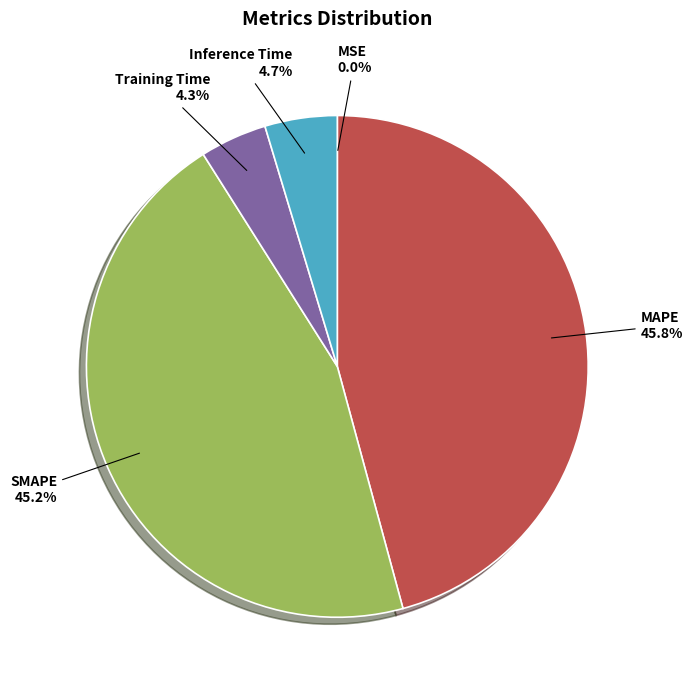

Is there a majority slice in this chart?

No